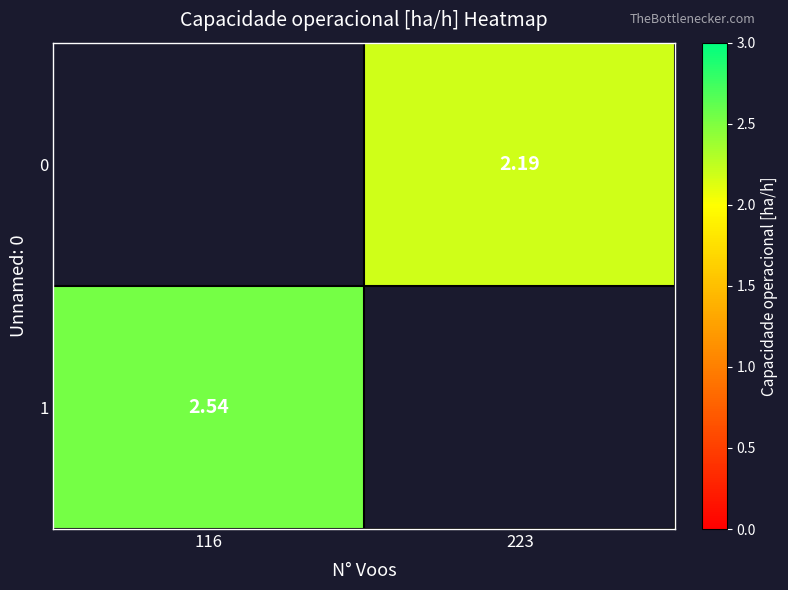

What is the maximum value shown in the chart?

2.5